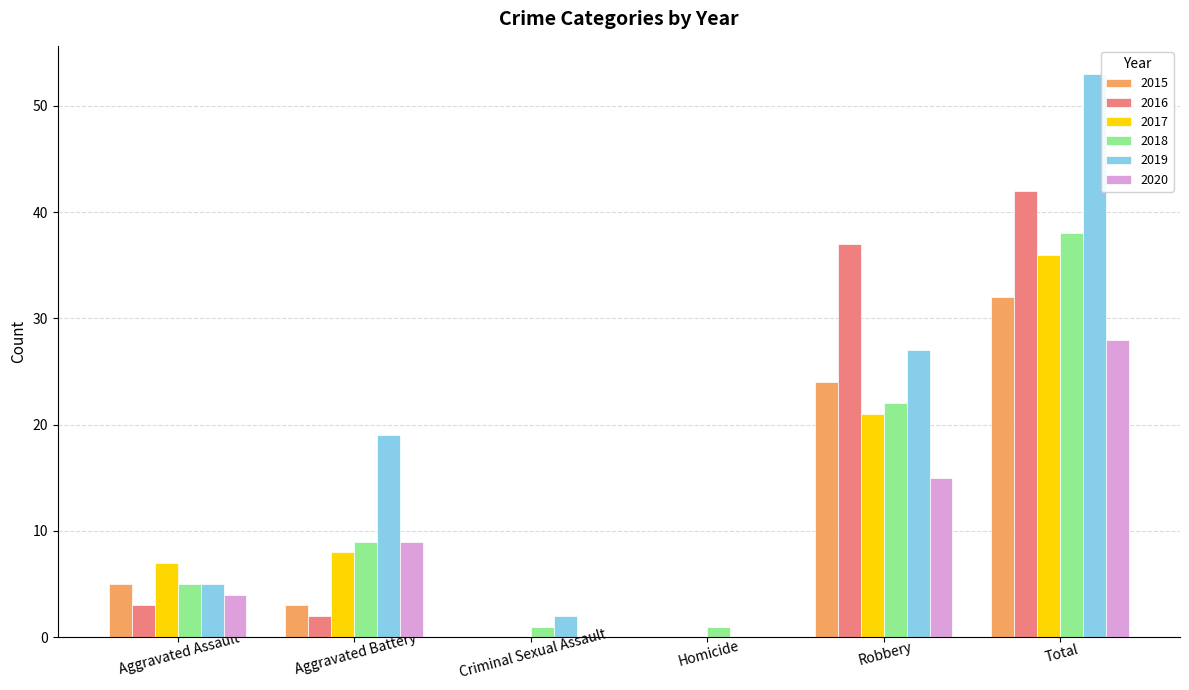

What is the difference between the 2017 values at Homicide and Aggravated Assault?

7